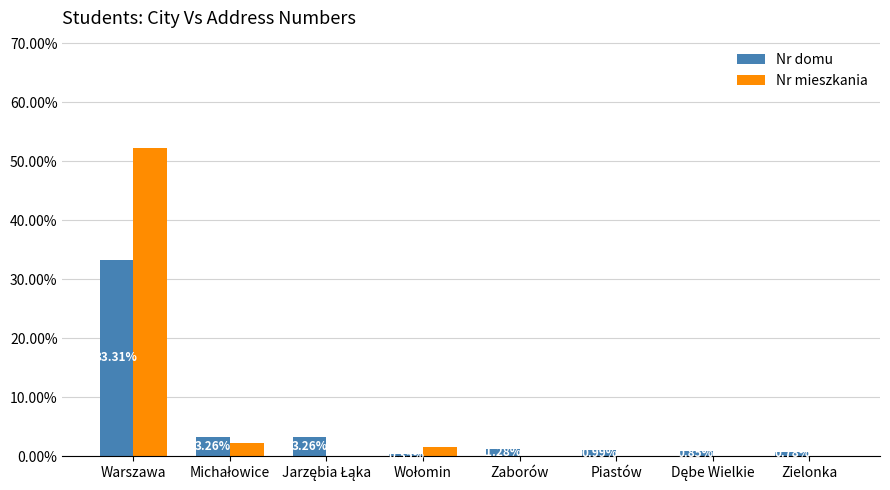

Are the bars grouped side by side (vs. stacked)?

Yes